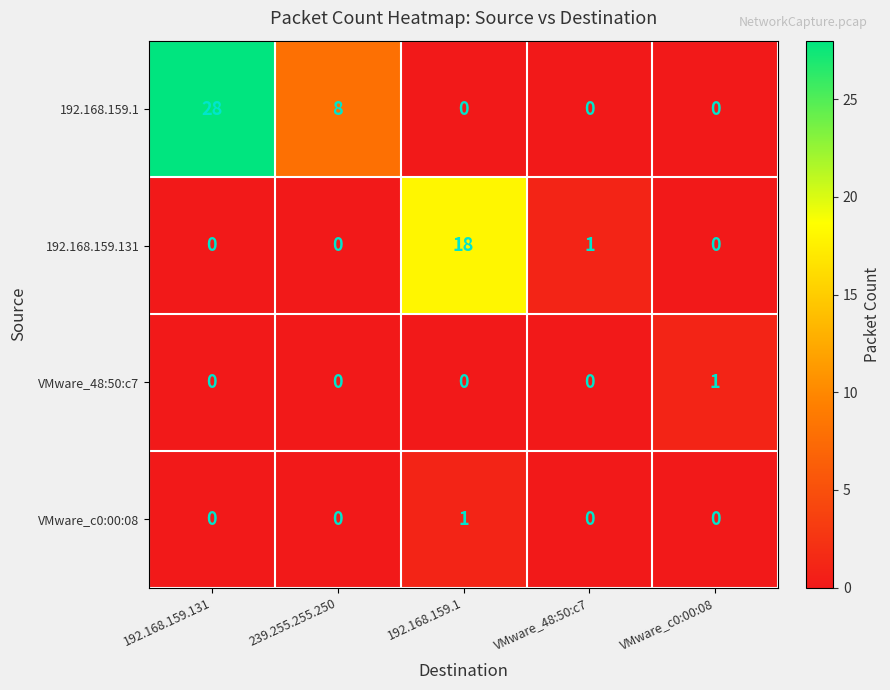

At which category is the sum across all series the highest?

192.168.159.131